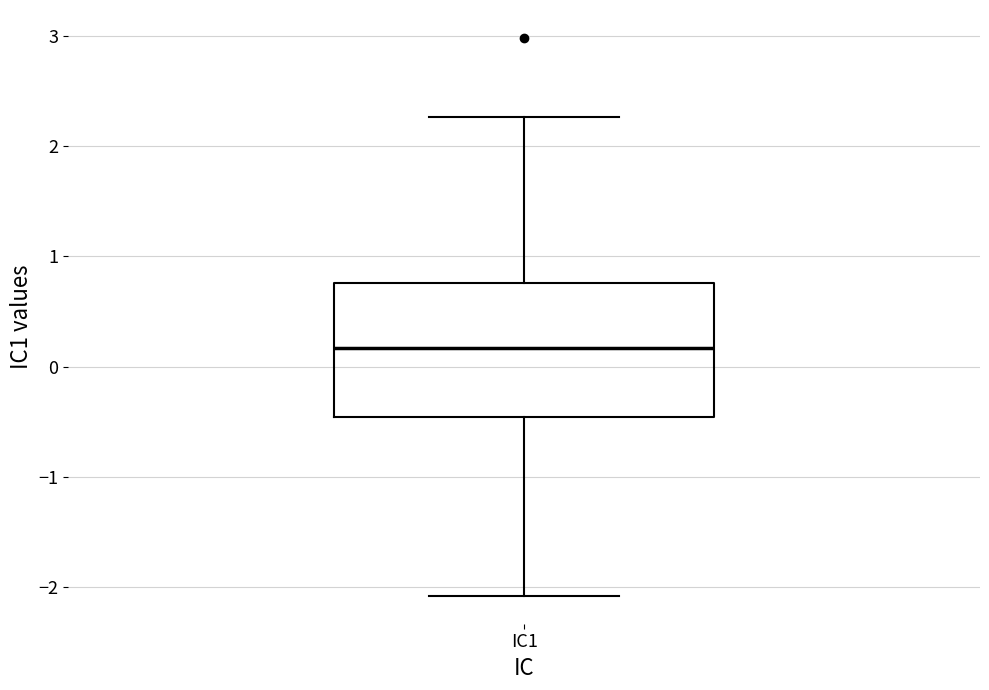

Where does the upper whisker of the box for IC1 end on the y-axis? The values are not printed on the chart, so give them approximately, as read against the axis.

2.3